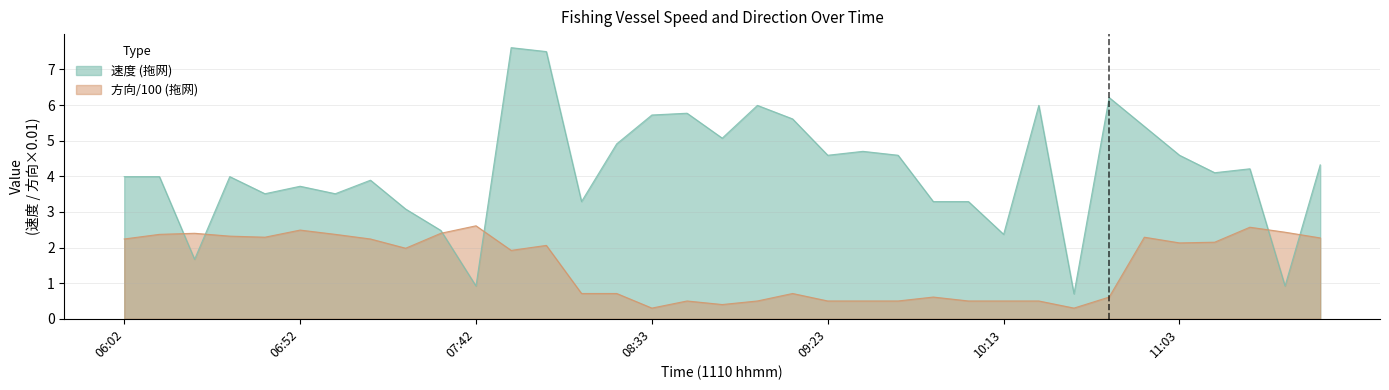

The value of 方向 (拖网) at 11:03 is 2.1. True or false?

True